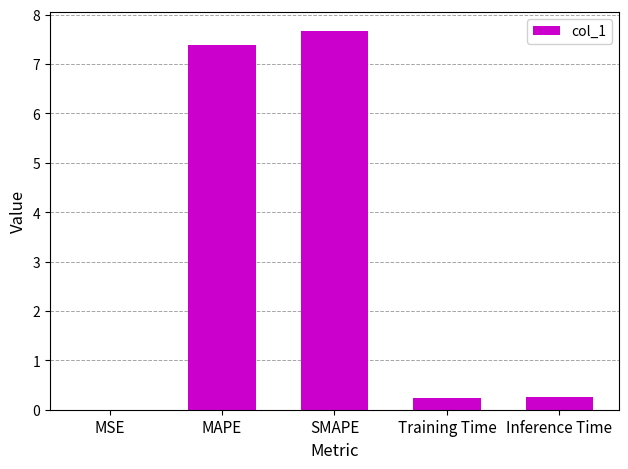

What is the sum of all values?

15.6